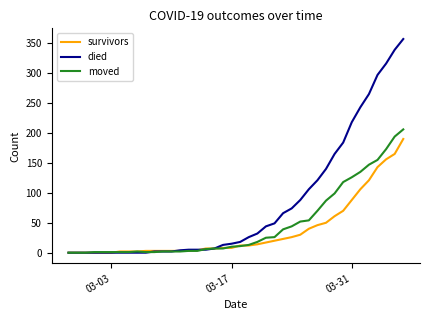

List the series in order of their overall mean, lowest first.

survivors, moved, died